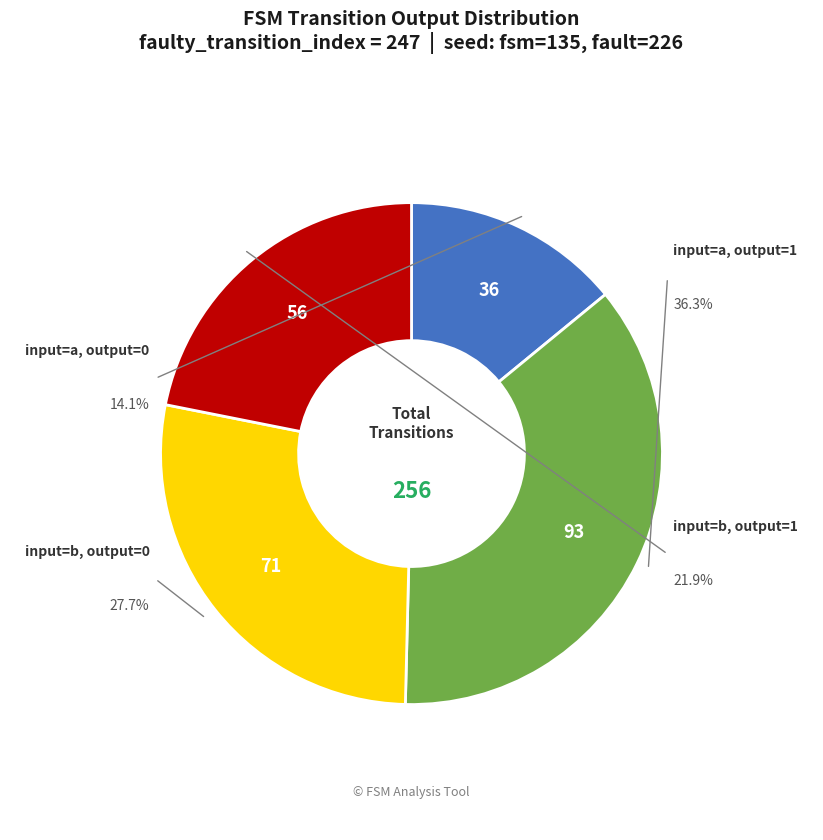

Is there any slice that represents more than half of the pie?

No